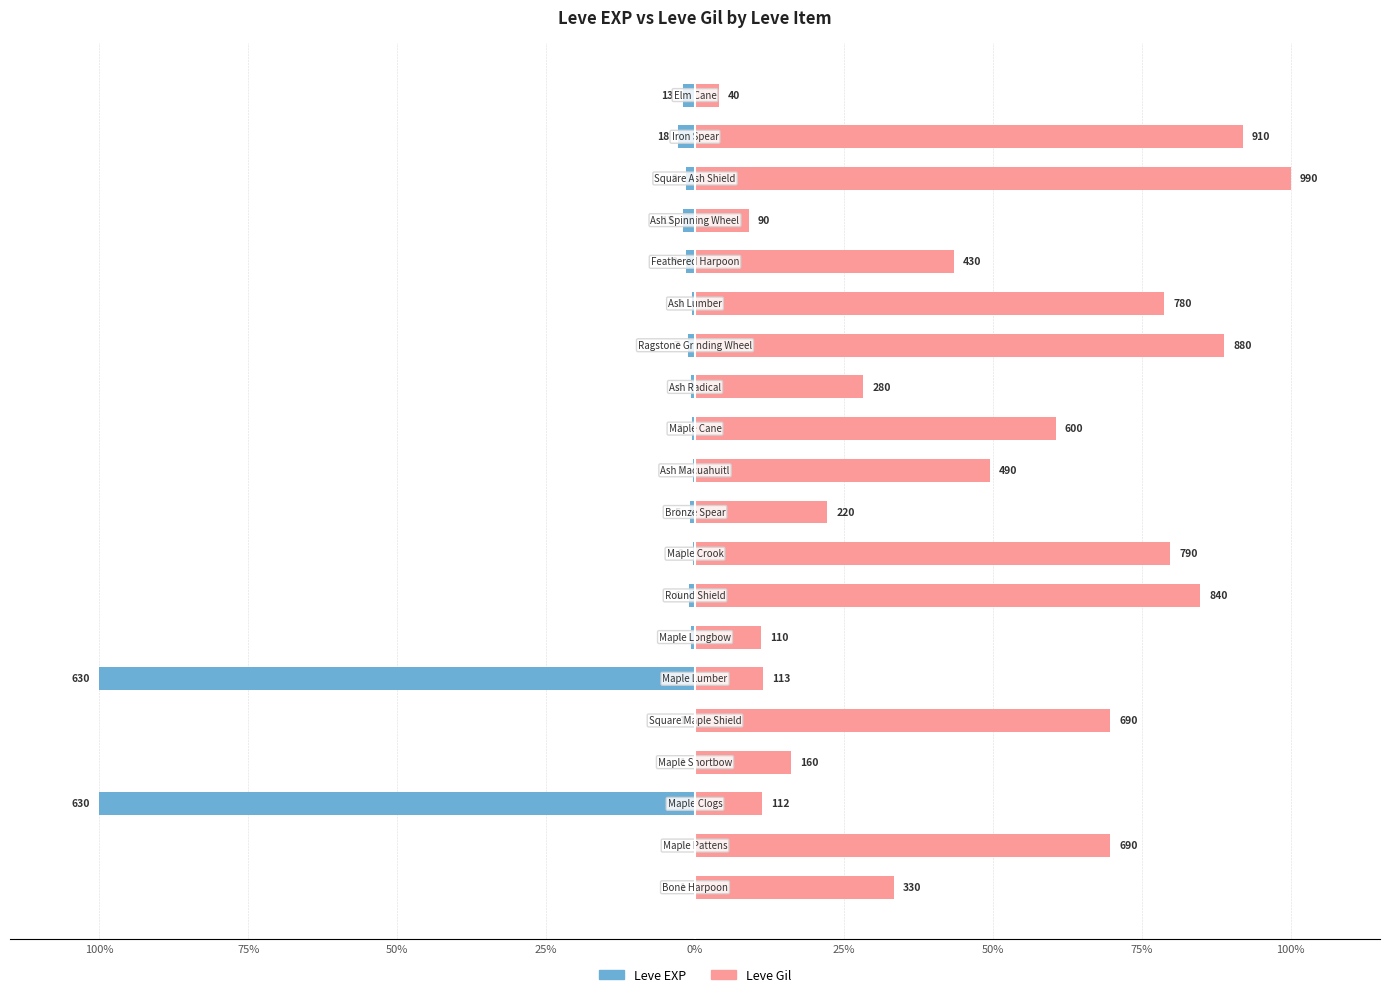

At how many categories does at least one series exceed -11?

20